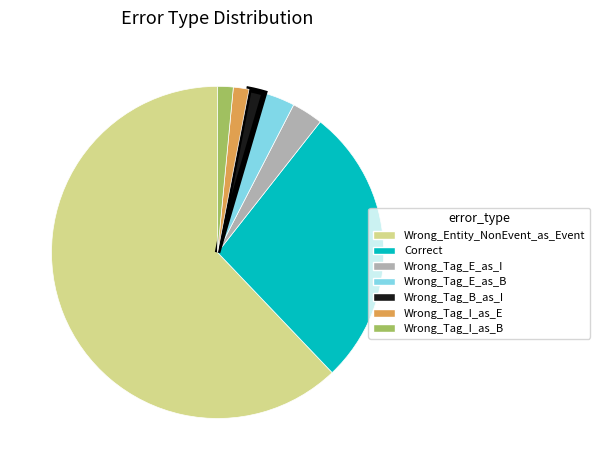

Which category has the biggest portion of the pie?

Wrong_Entity_NonEvent_as_Event